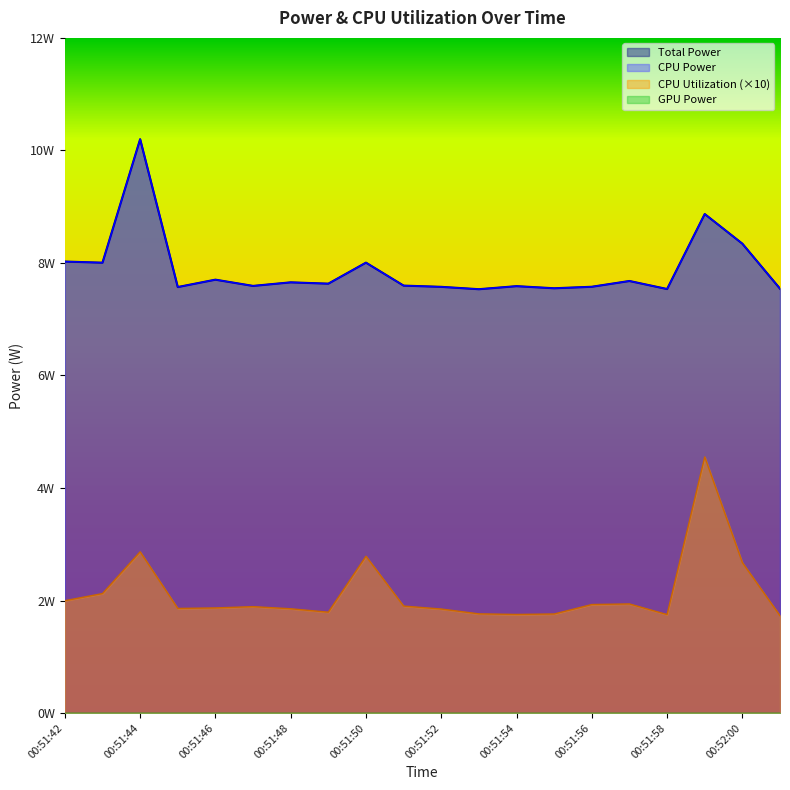

Does the chart display data point markers on the line(s)?

No